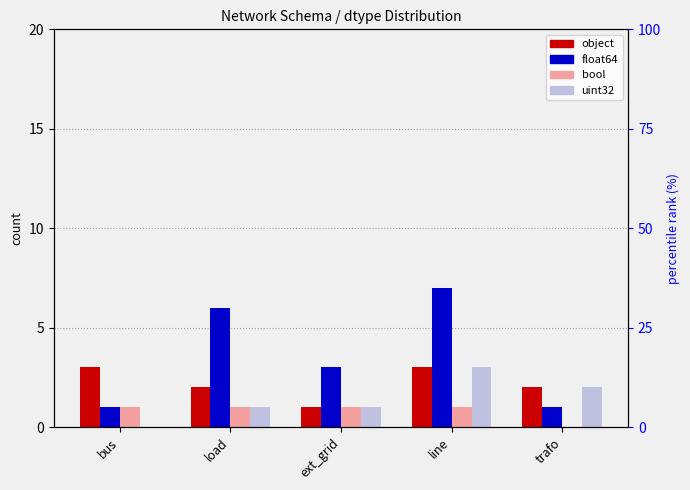

What is the highest value of the bool series?

1